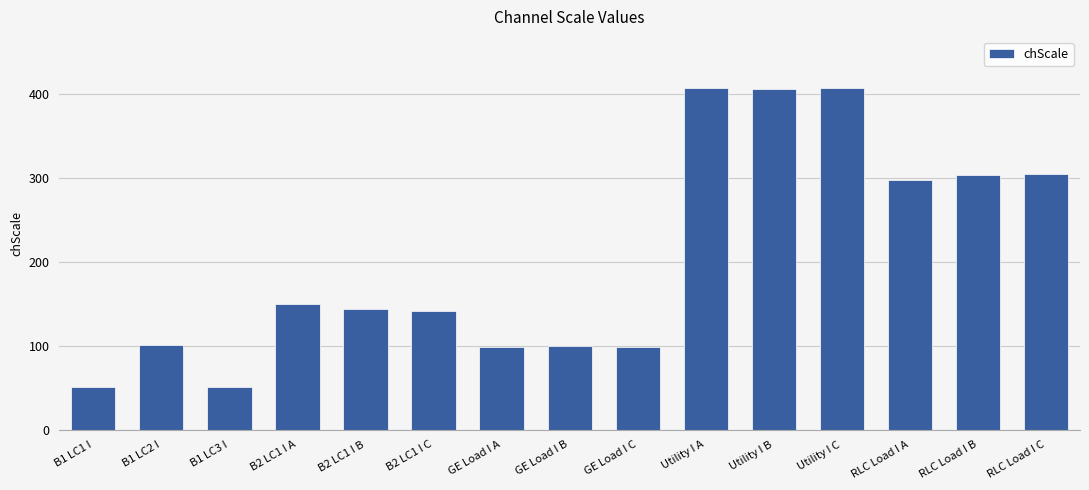

Are the bars horizontal?

No